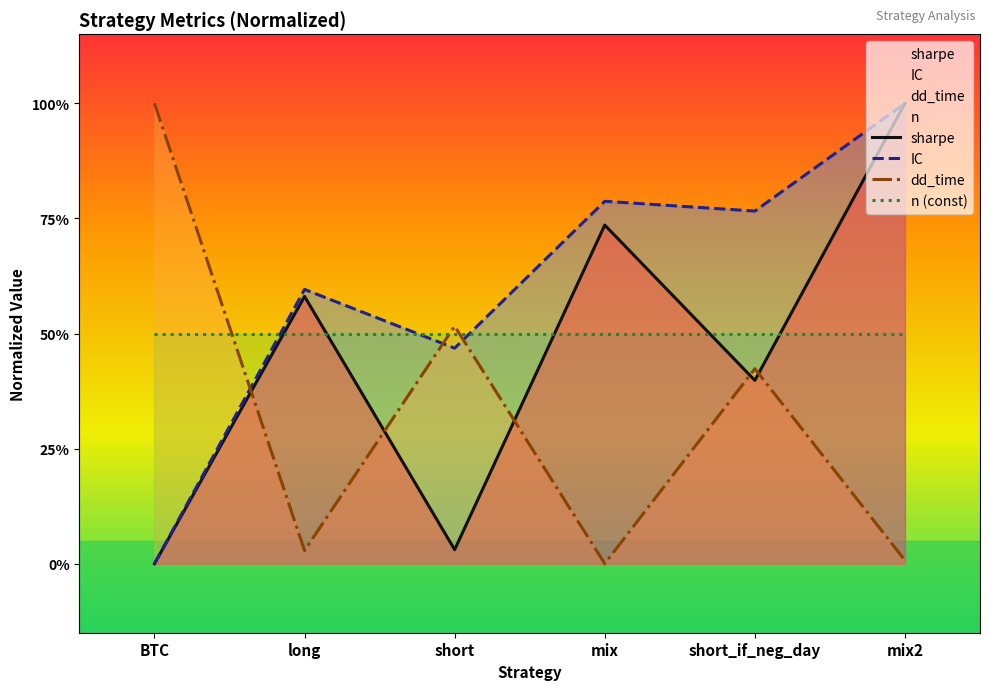

At how many categories does at least one series exceed 0?

6